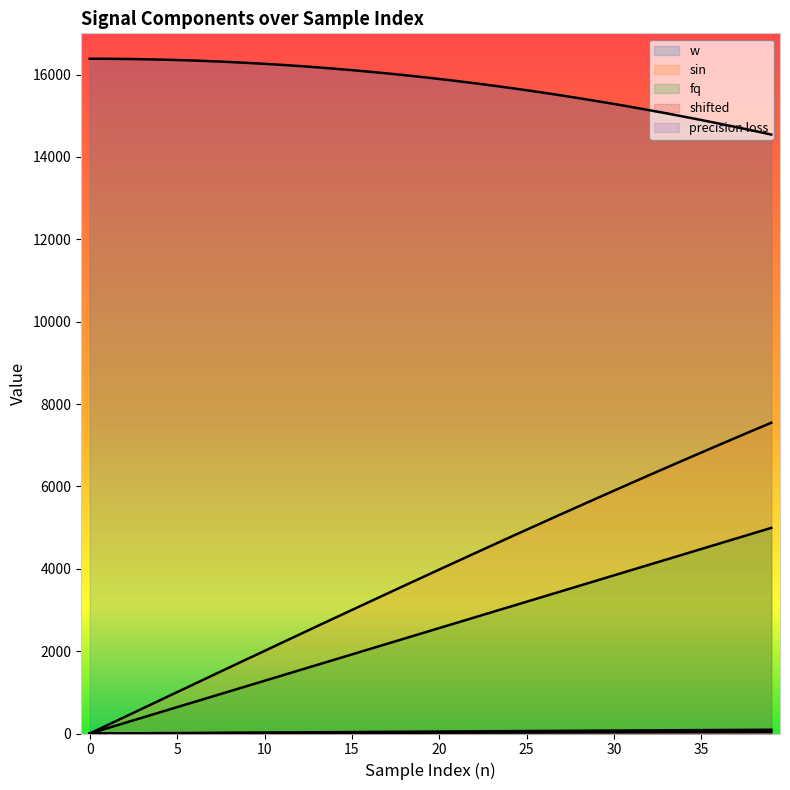

At 26, list the series in order from smallest to largest.

shifted, precision loss, fq, sin, w